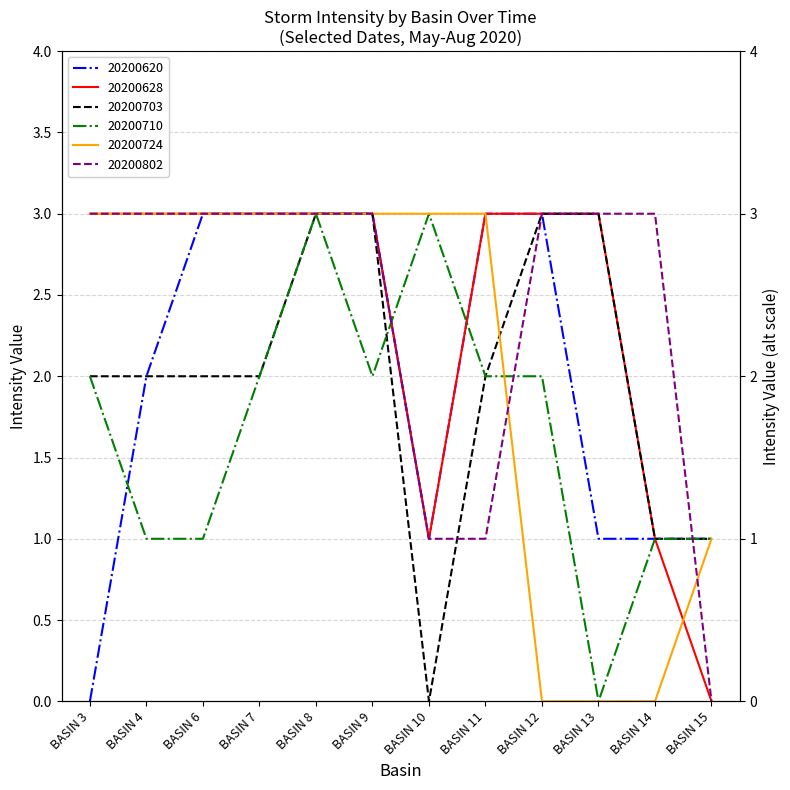

What is the value of the 20200628 point at the 4th from the left?

3